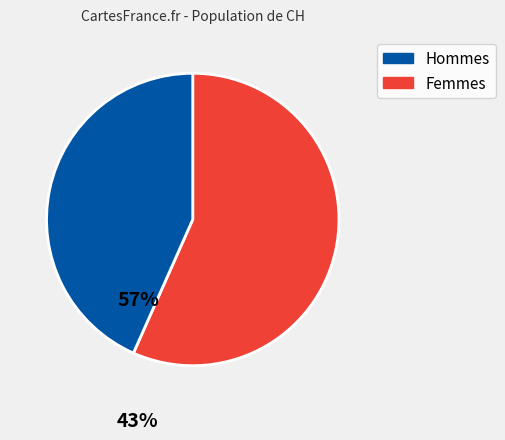

Does any single category account for the majority?

Yes